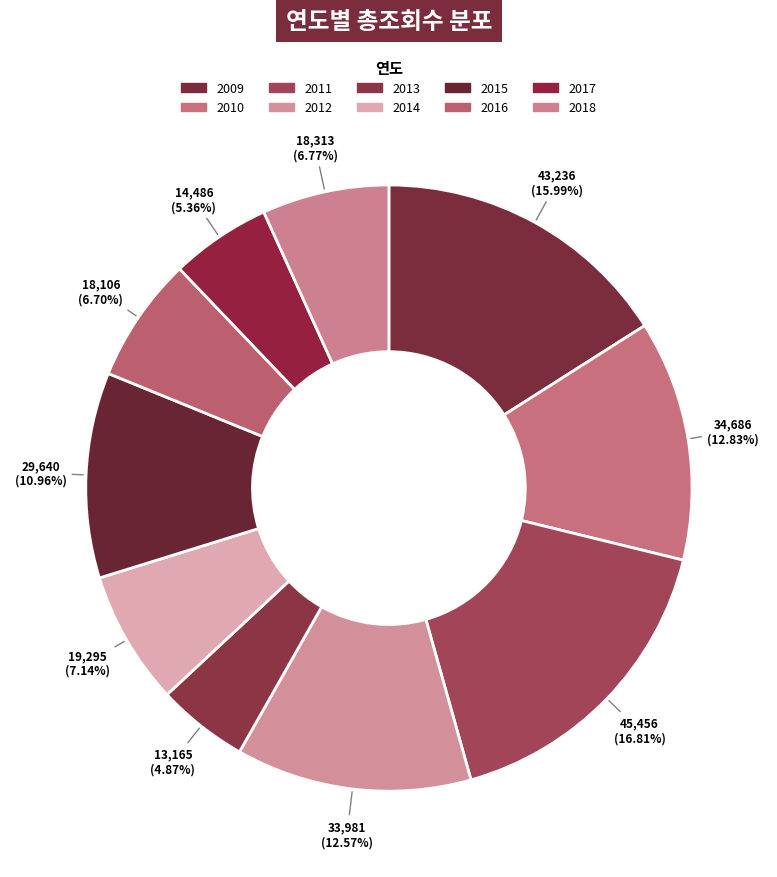

Is it true that 2009 is 16% of the pie?

True